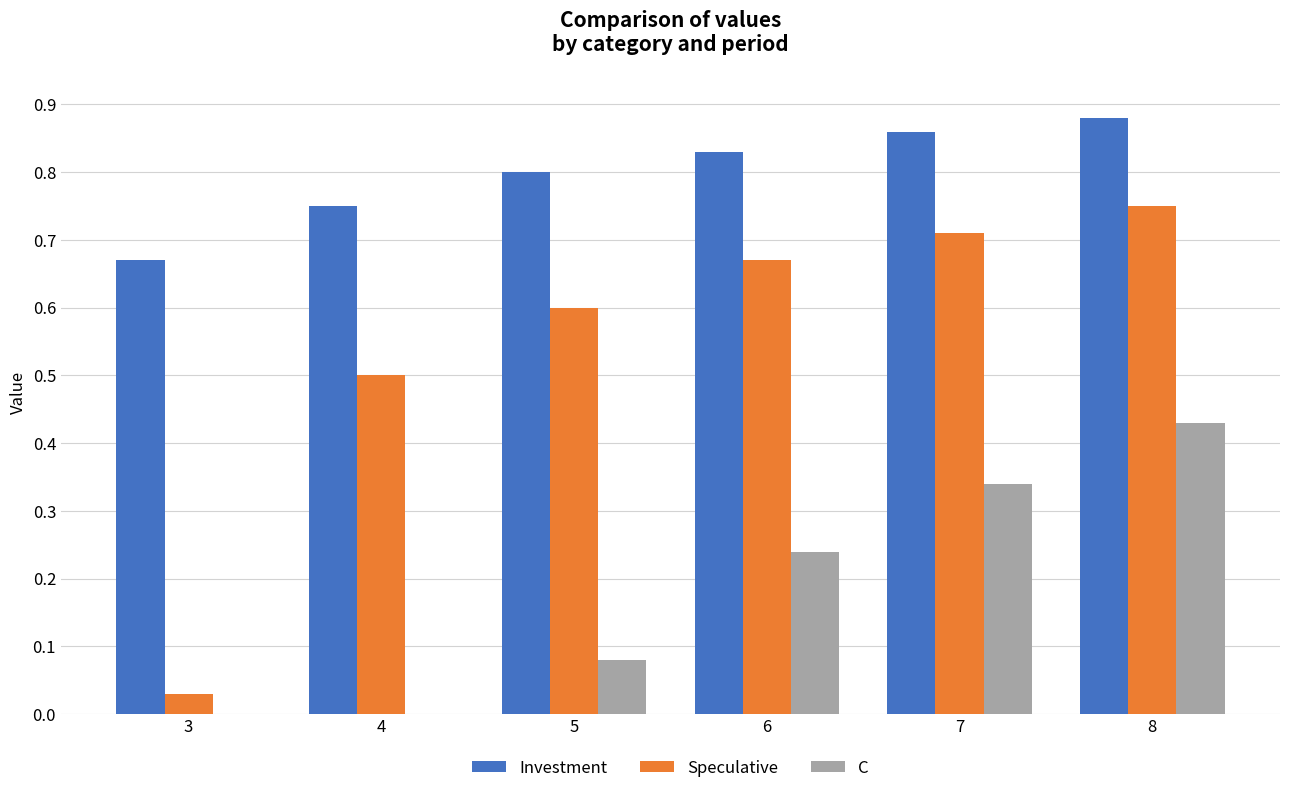

Which series has the largest total across all categories?

Investment